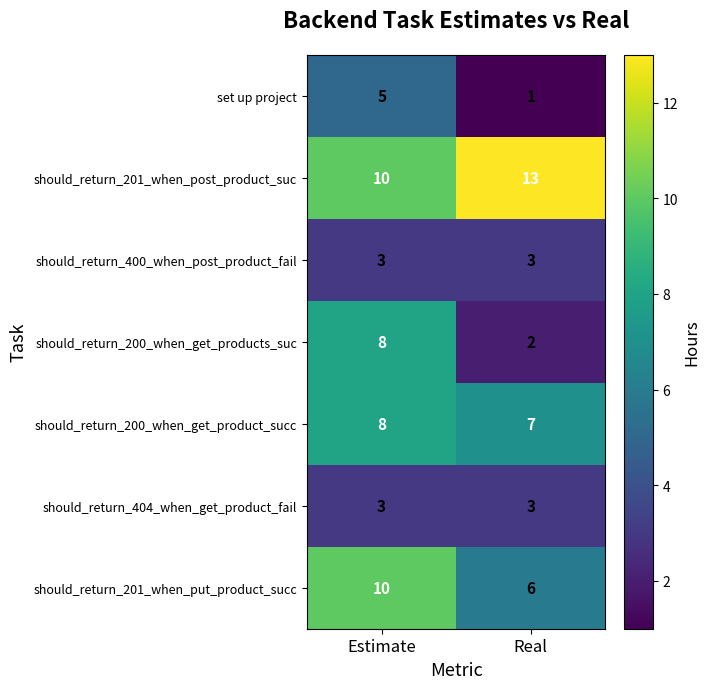

What is the total value across all series at Real?

35